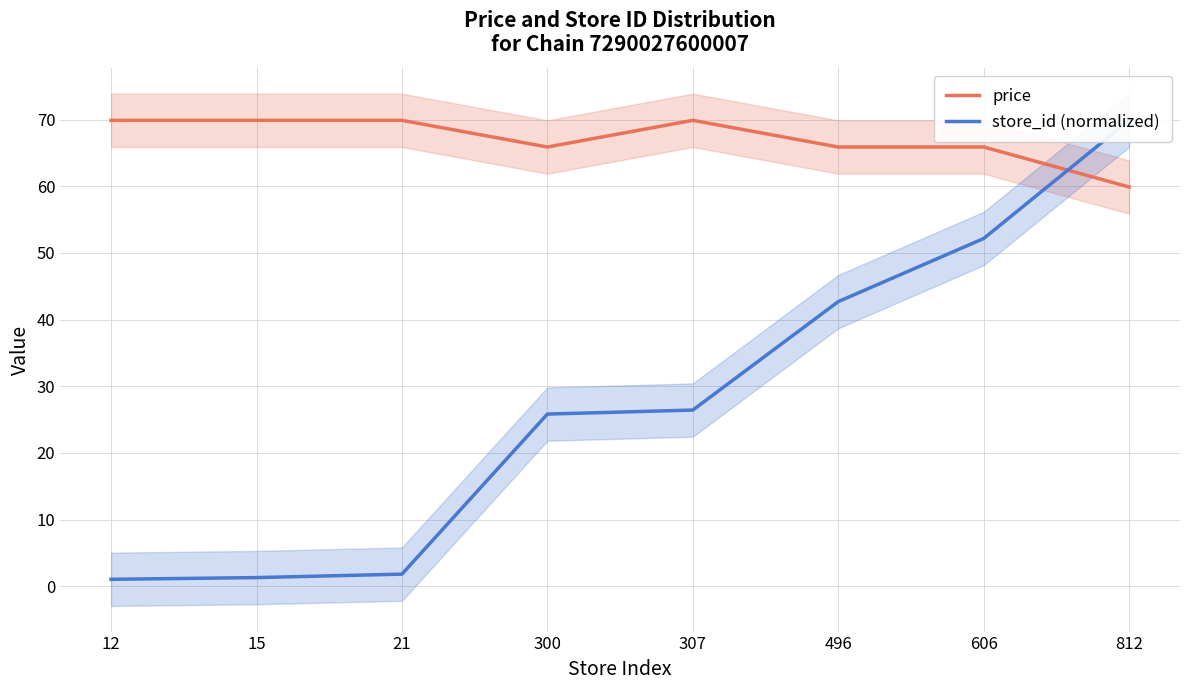

Between 15 and 812, which series saw the biggest shift?

store_id (normalized)